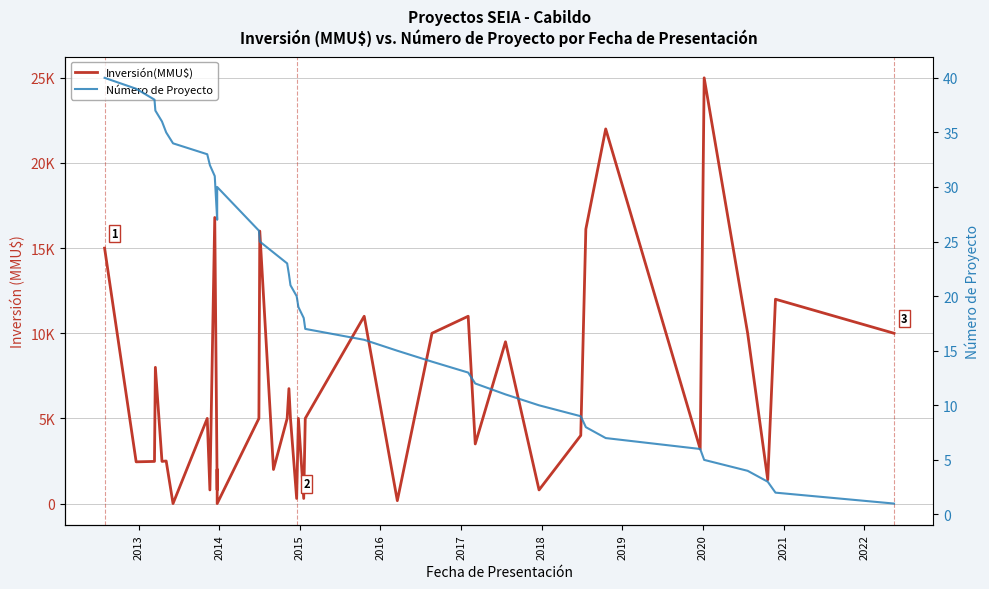

Rank the series by their average value, from lowest to highest.

Número de Proyecto, Inversión(MMU$)